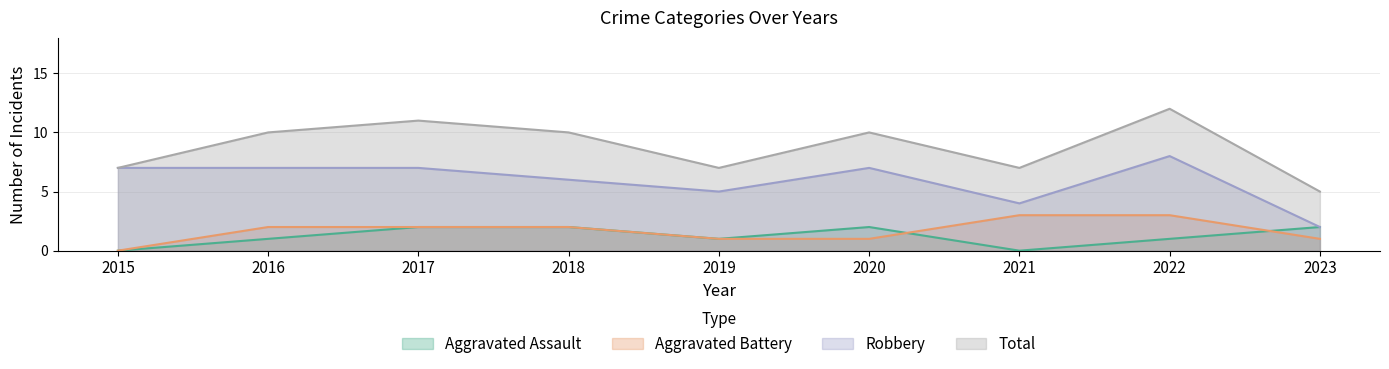

What is the total value across all series at 2018?

20